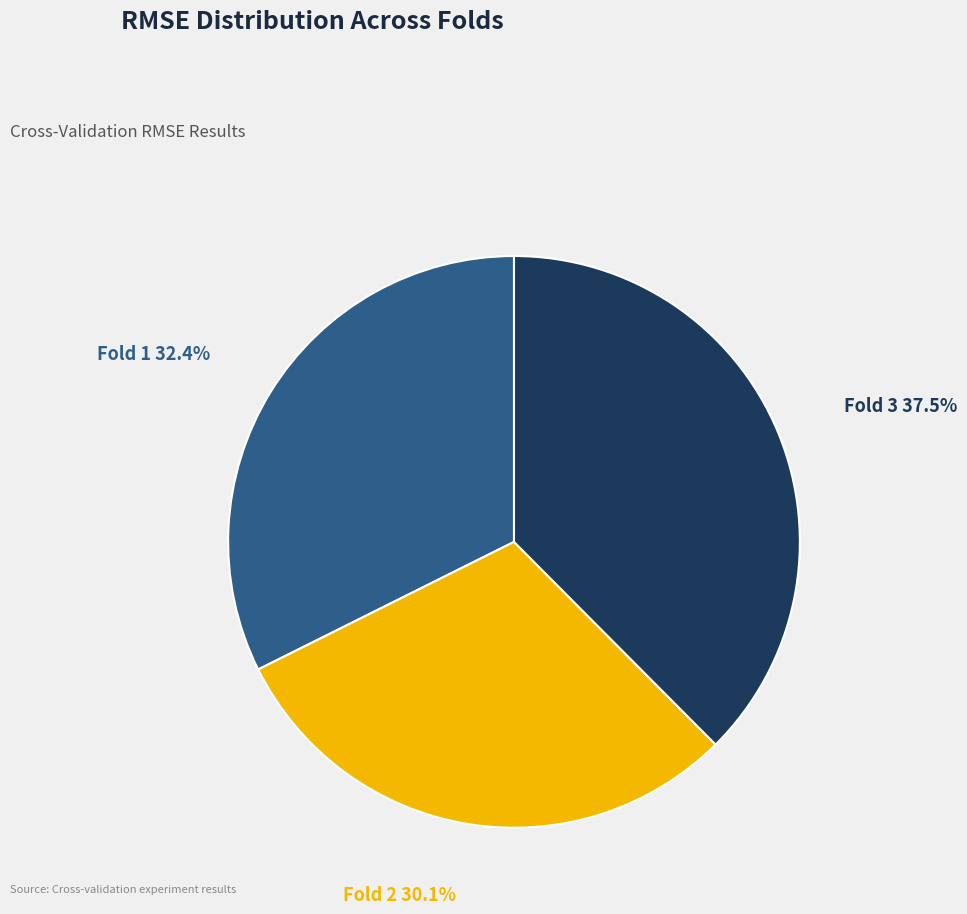

What percentage is NOT represented by Fold 3?

62.5%